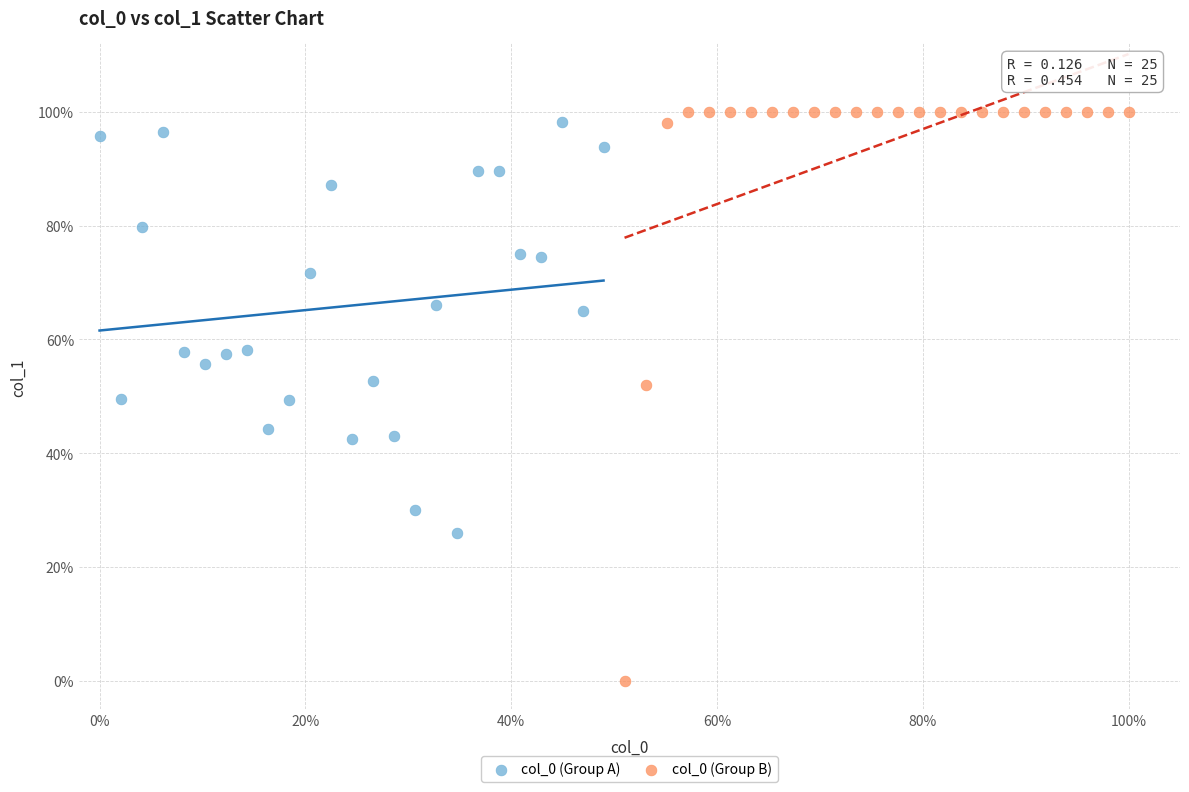

Which series contains the lowest Y value?

col_0 (Group B)